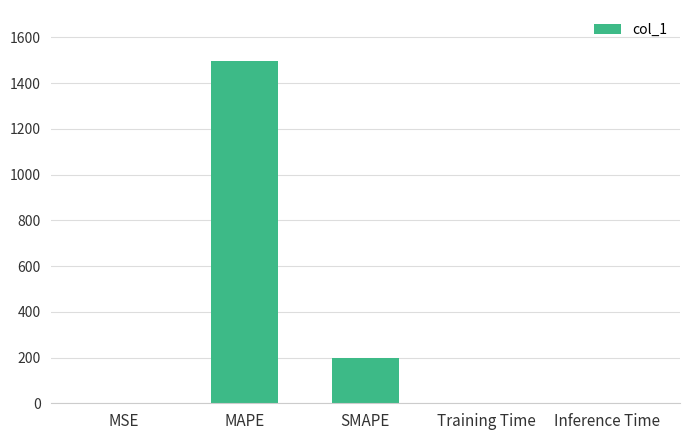

What is the change in value from MAPE to Training Time?

-1495.3